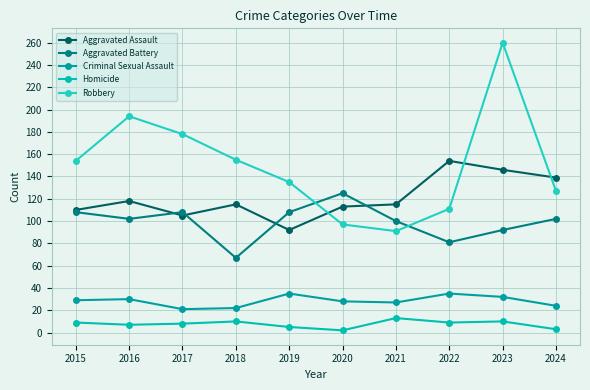

What is the difference between the Homicide values at 2019 and 2016?

2